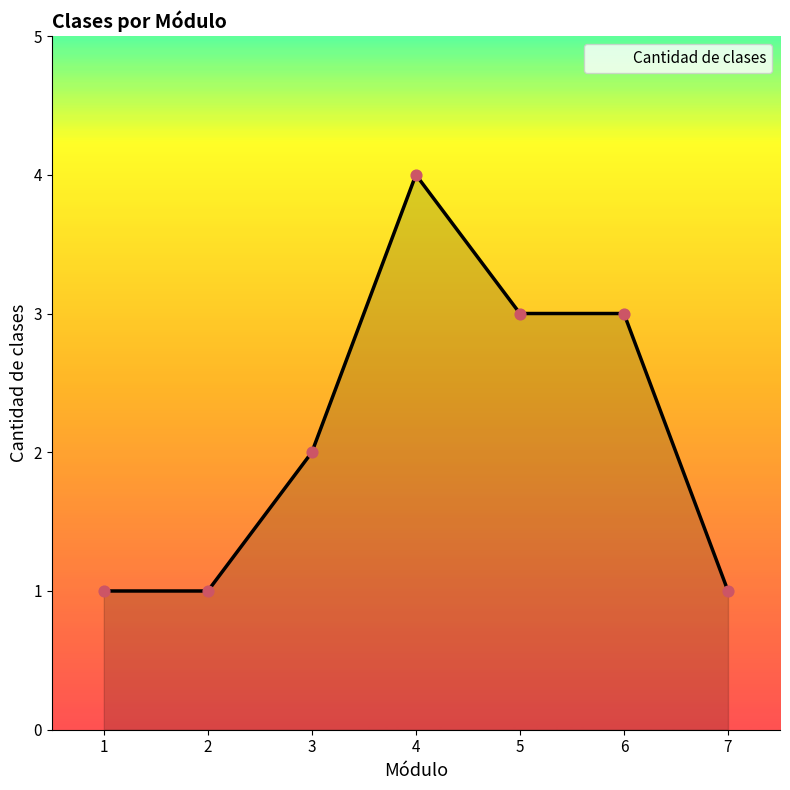

What is the ratio of the value at 7 to the value at 5?

0.3